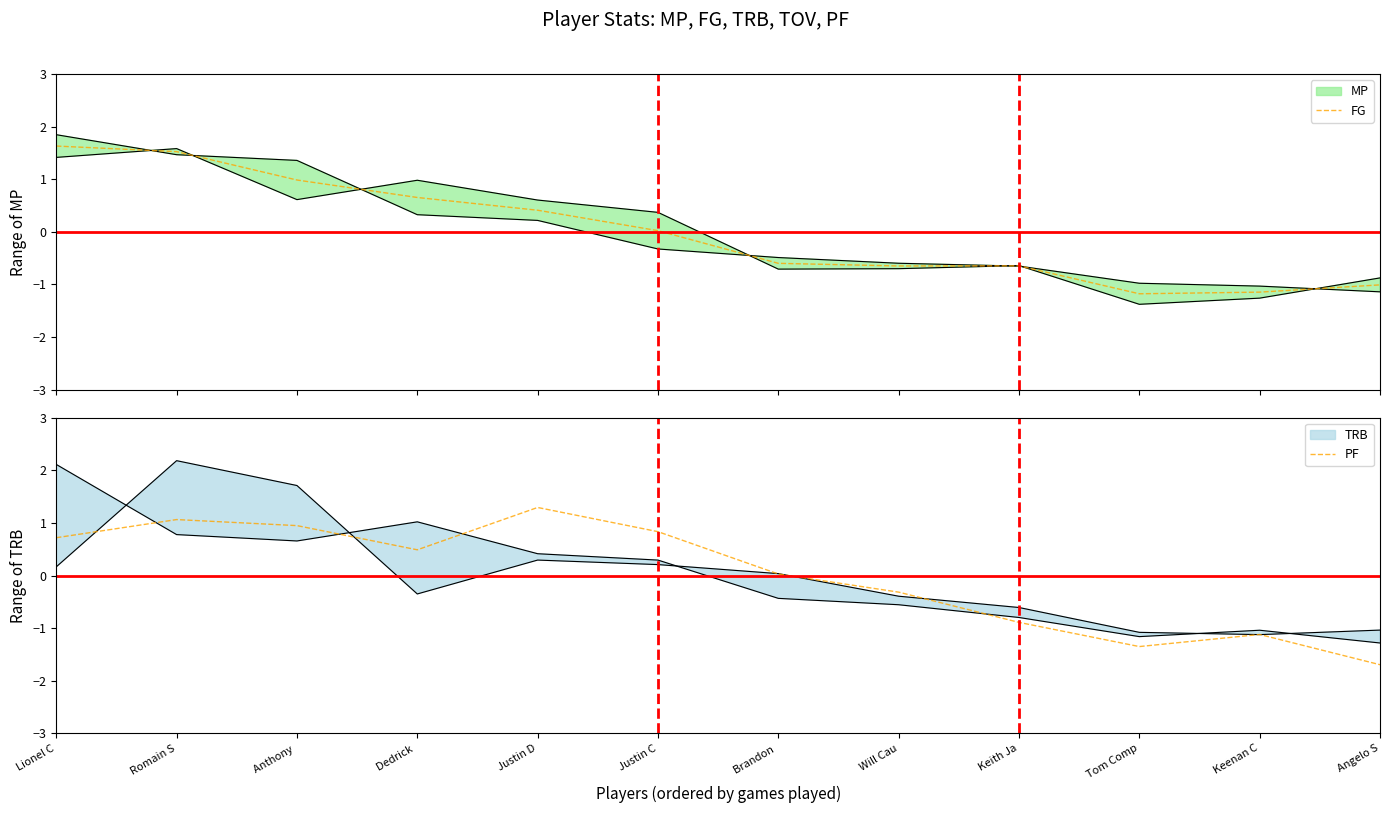

Reading left to right, what are all the values shown in this chart?

FG: Lionel C=1.6	Romain S=1.5	Anthony =1.0	Dedrick =0.7	Justin D=0.4	Justin C=0.0	Brandon =-0.6	Will Cau=-0.6	Keith Ja=-0.6	Tom Comp=-1.2	Keenan C=-1.1	Angelo S=-1.0
PF: Lionel C=0.7	Romain S=1.1	Anthony =0.9	Dedrick =0.5	Justin D=1.3	Justin C=0.8	Brandon =0.0	Will Cau=-0.3	Keith Ja=-0.9	Tom Comp=-1.4	Keenan C=-1.1	Angelo S=-1.7